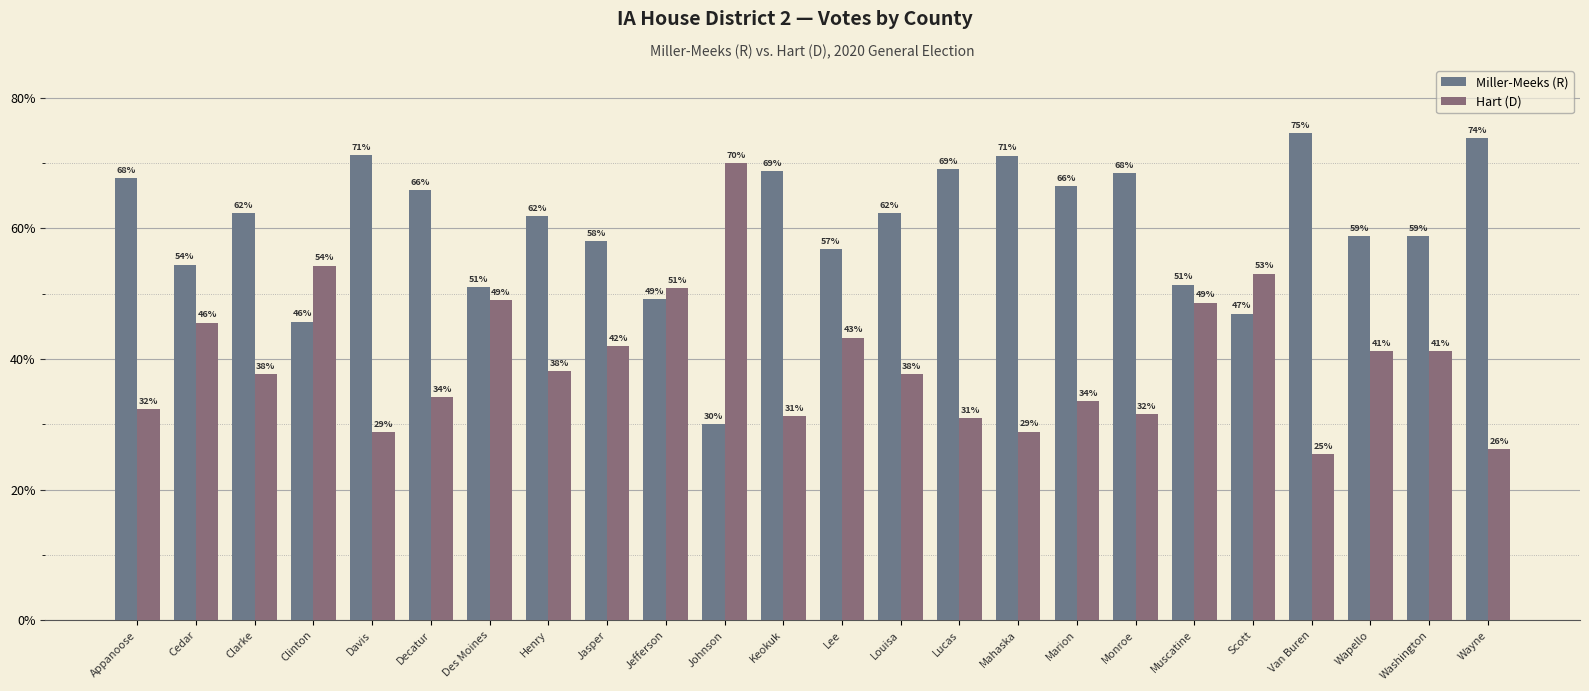

What position from the left is Mahaska?

16